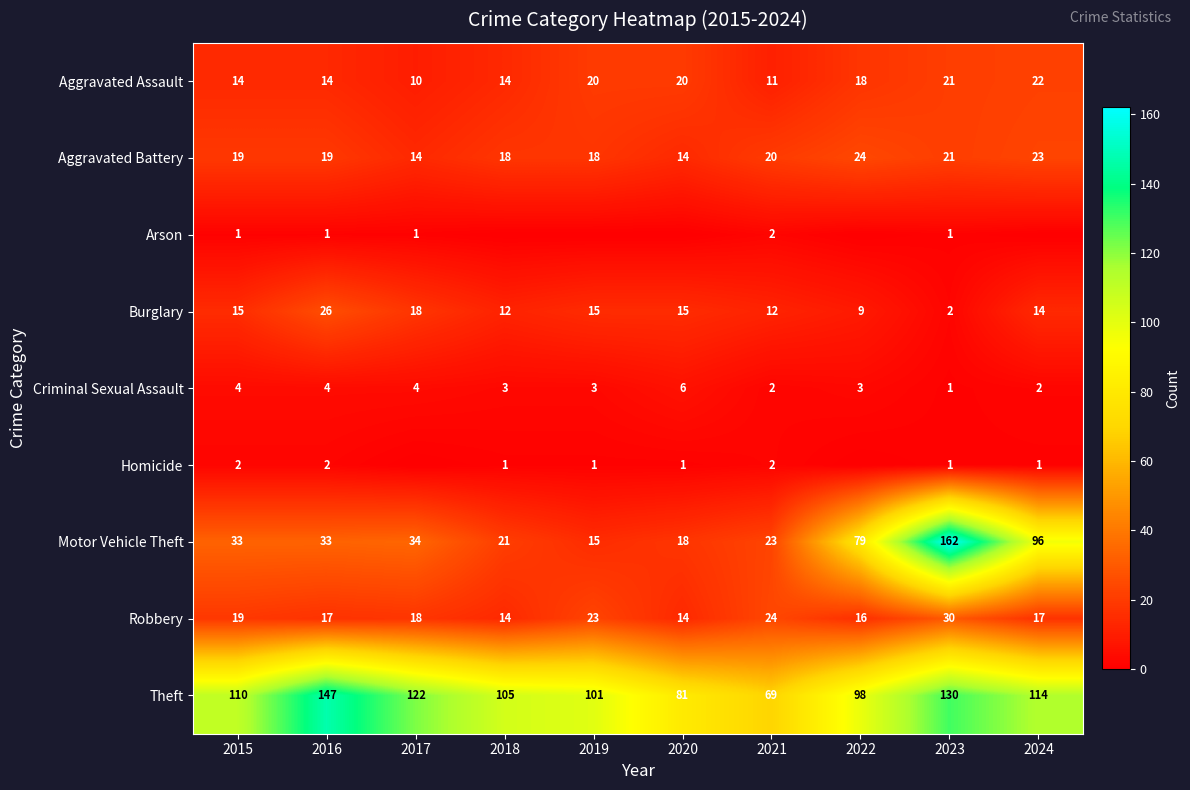

What value does the Robbery series have at 2024, to the nearest 5?

15